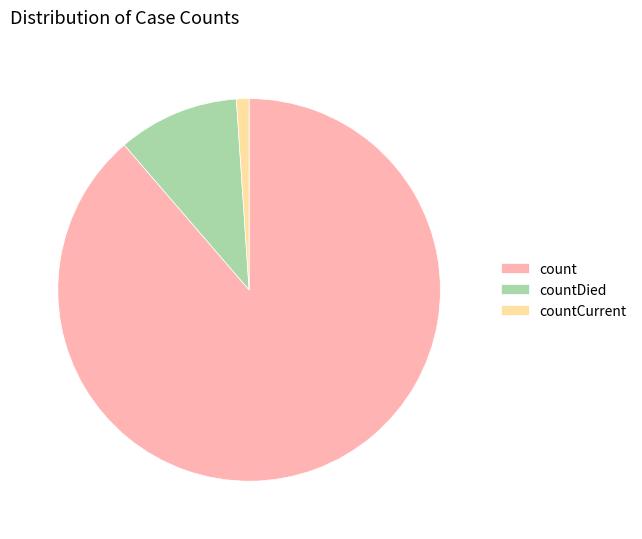

What is the largest slice in the pie chart?

count